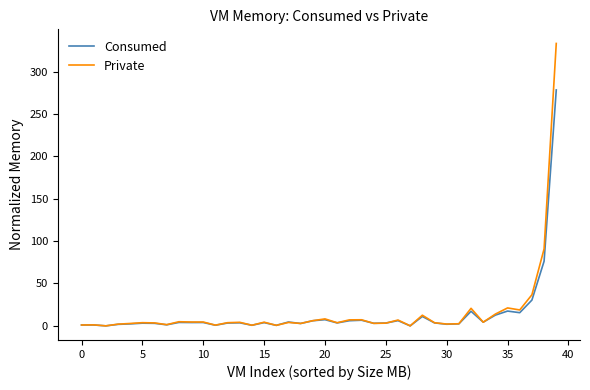

Which series has the widest spread of values?

Private